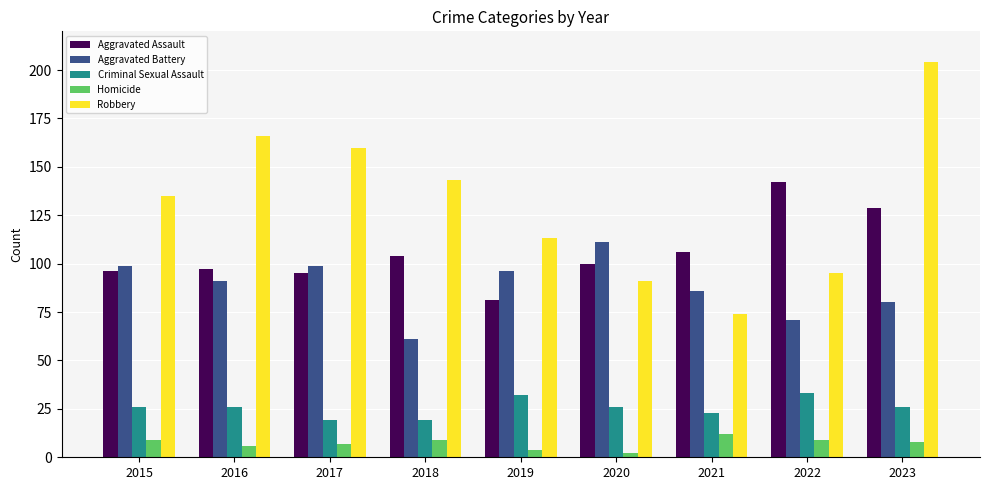

Reading left to right, what are all the values shown in this chart?

Aggravated Assault: 96	97	95	104	81	100	106	142	129
Aggravated Battery: 99	91	99	61	96	111	86	71	80
Criminal Sexual Assault: 26	26	19	19	32	26	23	33	26
Homicide: 9	6	7	9	4	2	12	9	8
Robbery: 135	166	160	143	113	91	74	95	204